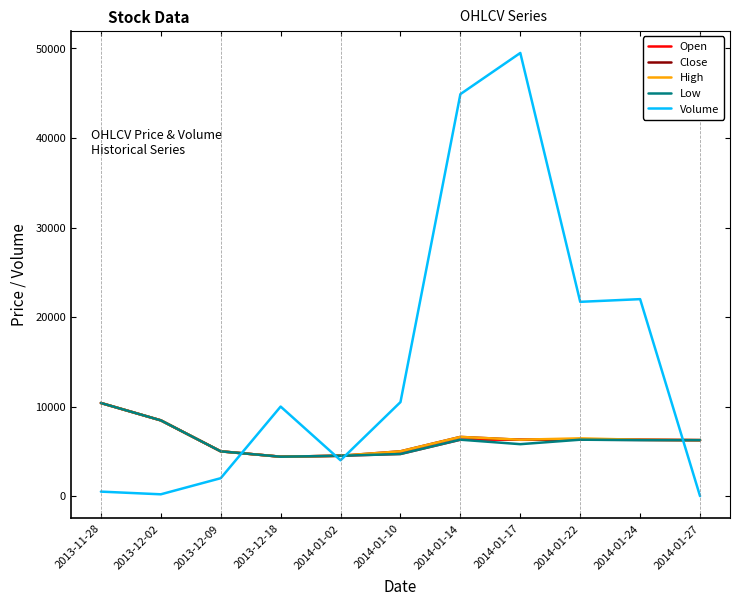

Which series has the largest total across all categories?

Volume